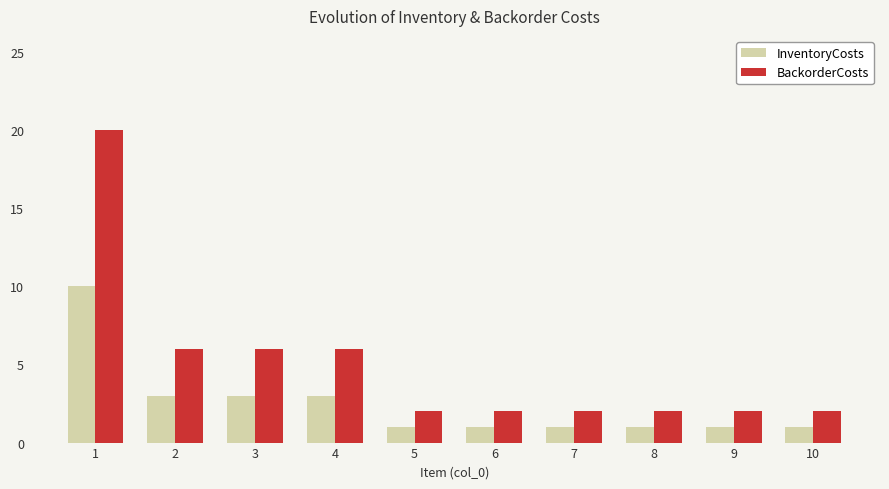

Which series has the largest total across all categories?

BackorderCosts